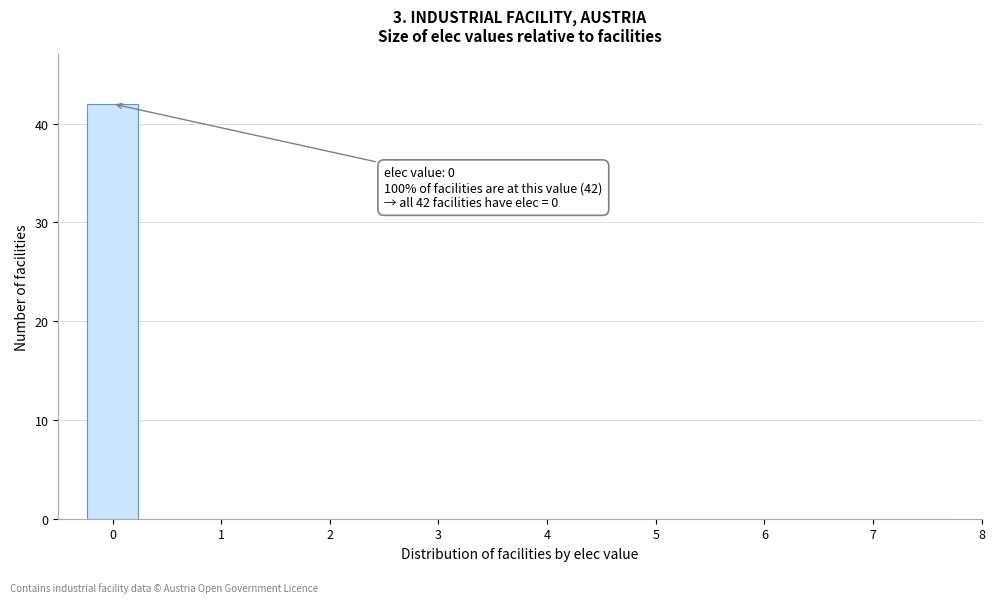

Over which range of the x-axis is the bar tallest?

-0.25 to 0.25